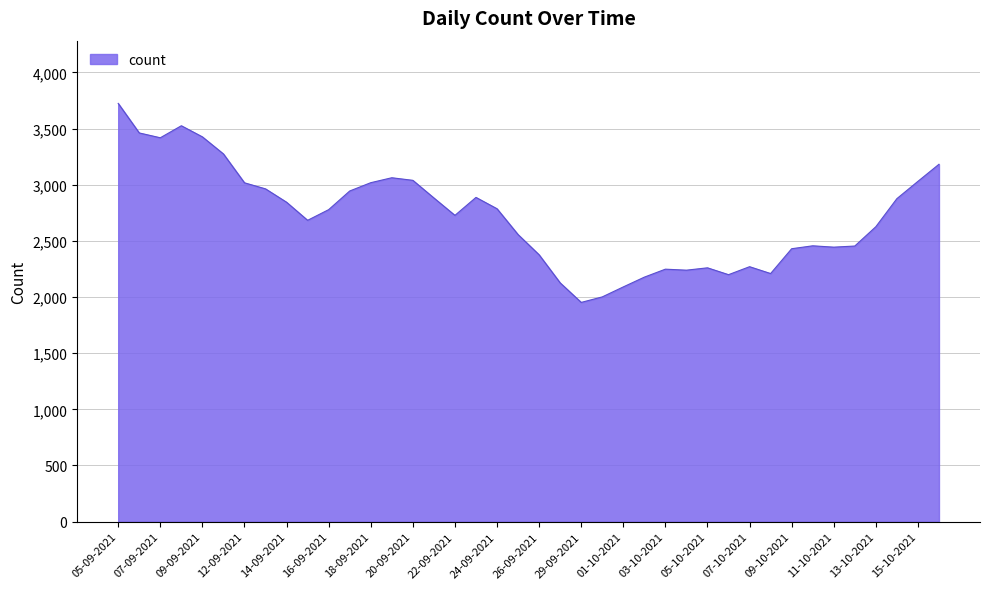

What is the difference between the maximum and minimum values?

1772